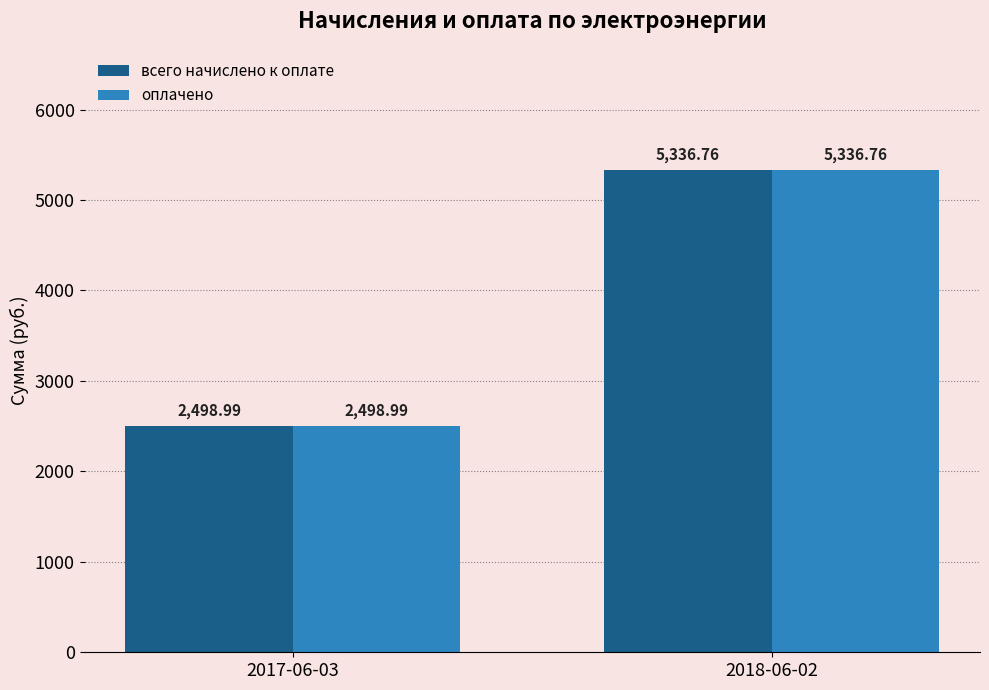

At which label does оплачено first exceed 5336?

2018-06-02